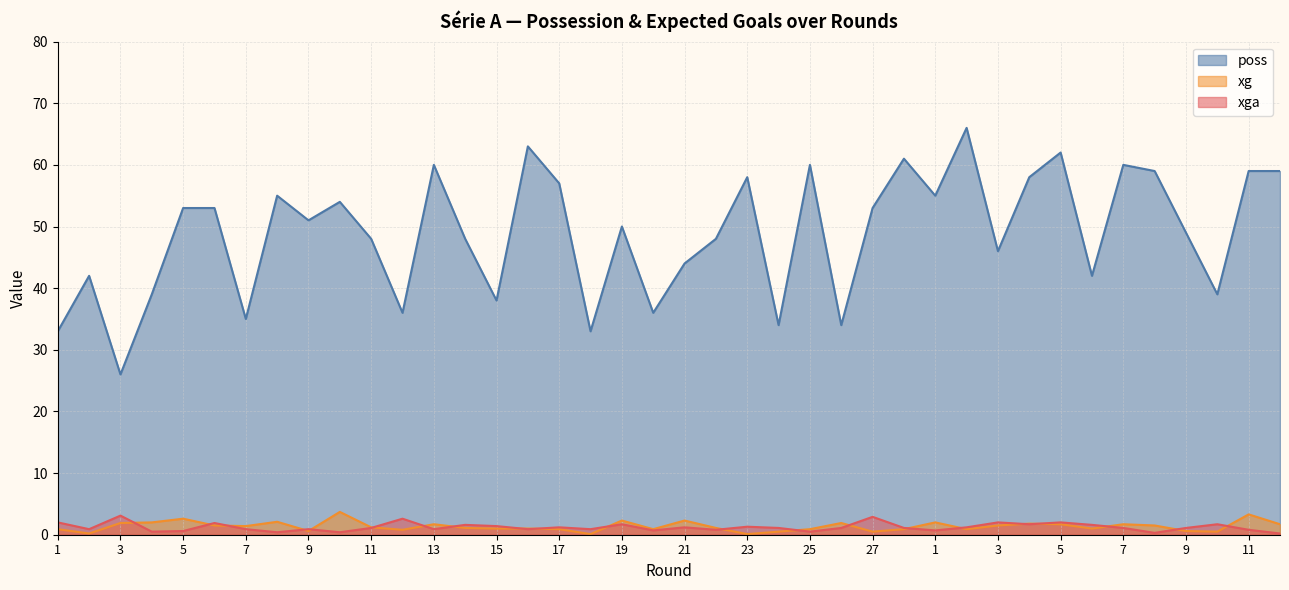

Which series has the largest range (max minus min)?

poss